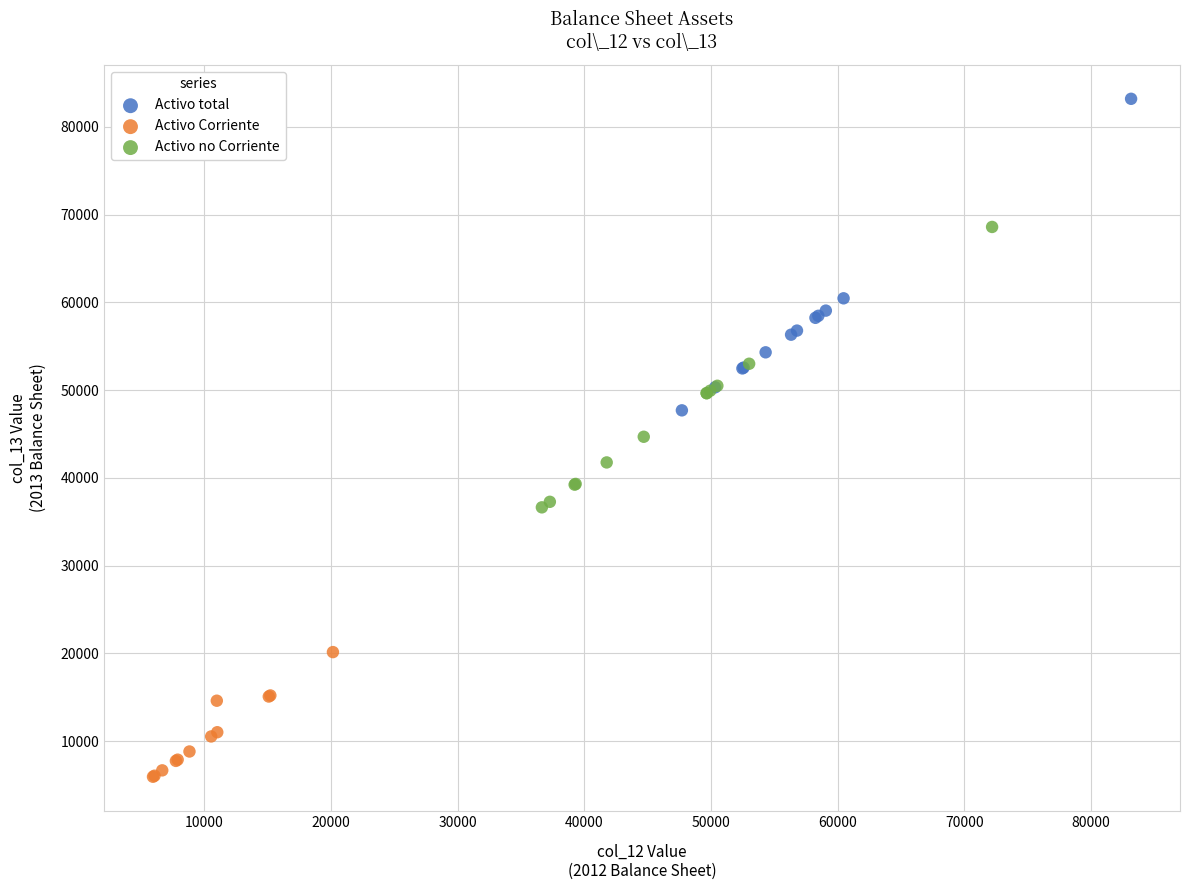

Which series reaches the maximum Y coordinate?

Activo total